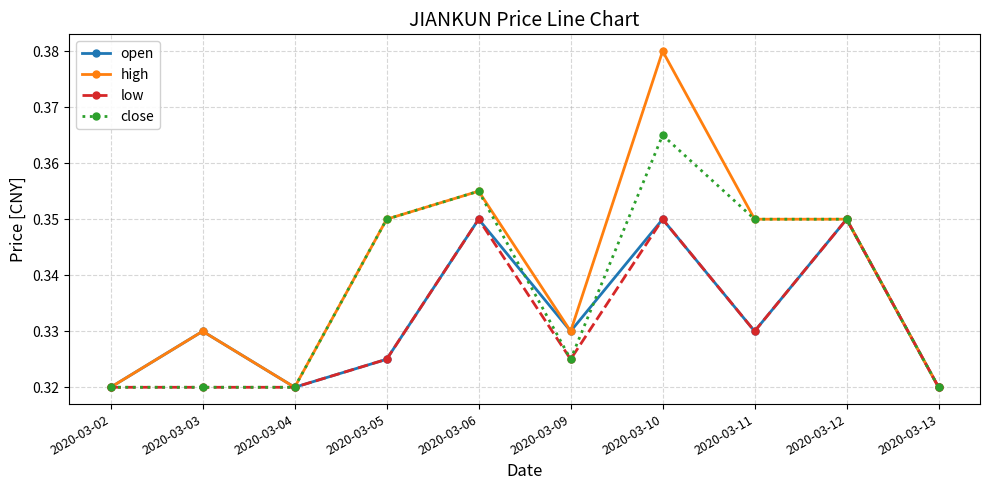

True or false: high has more than 2 interior local peaks.

True